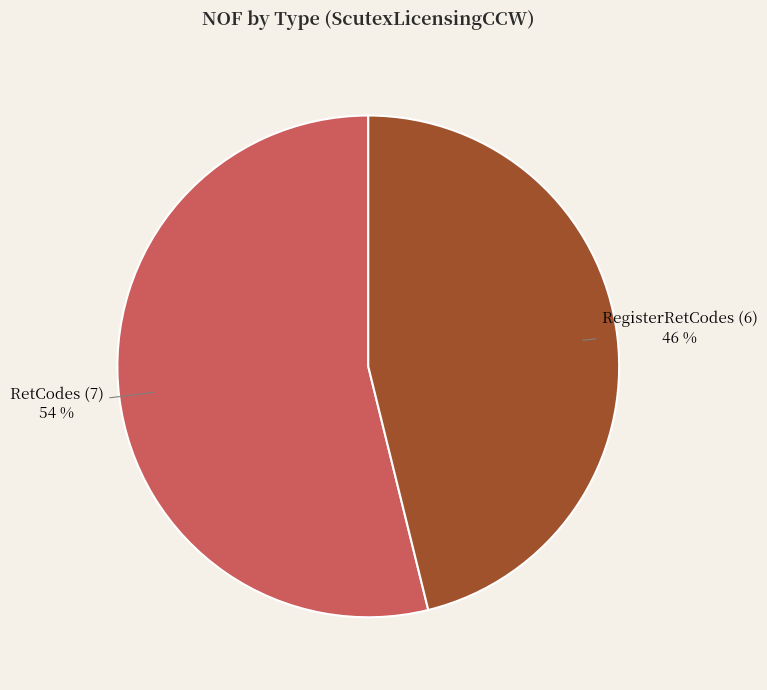

Approximately how many times larger is the value at RegisterRetCodes compared to RetCodes?

0.9